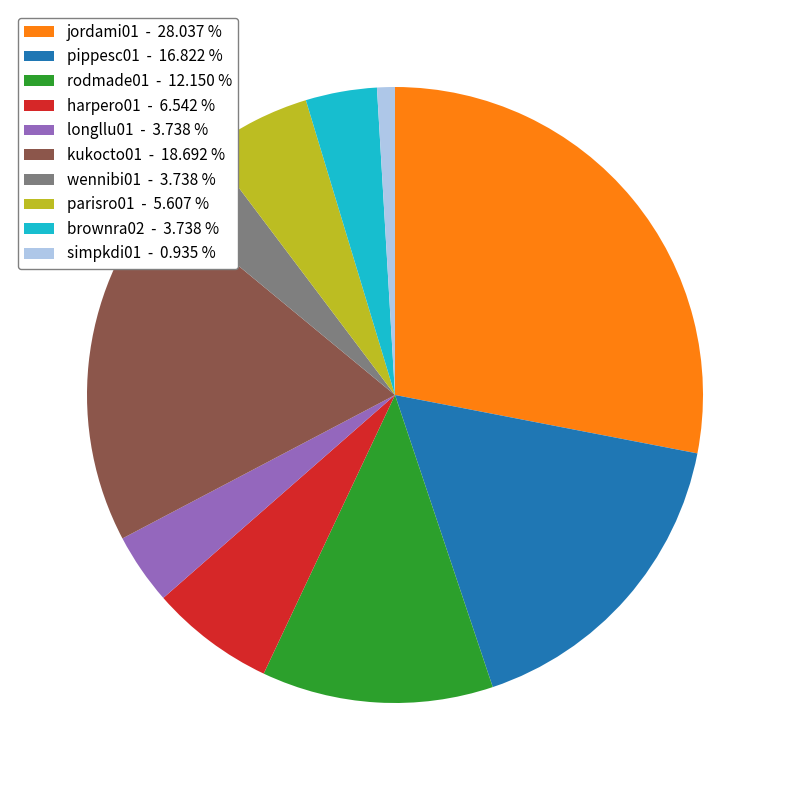

Is there any slice that represents more than half of the pie?

No